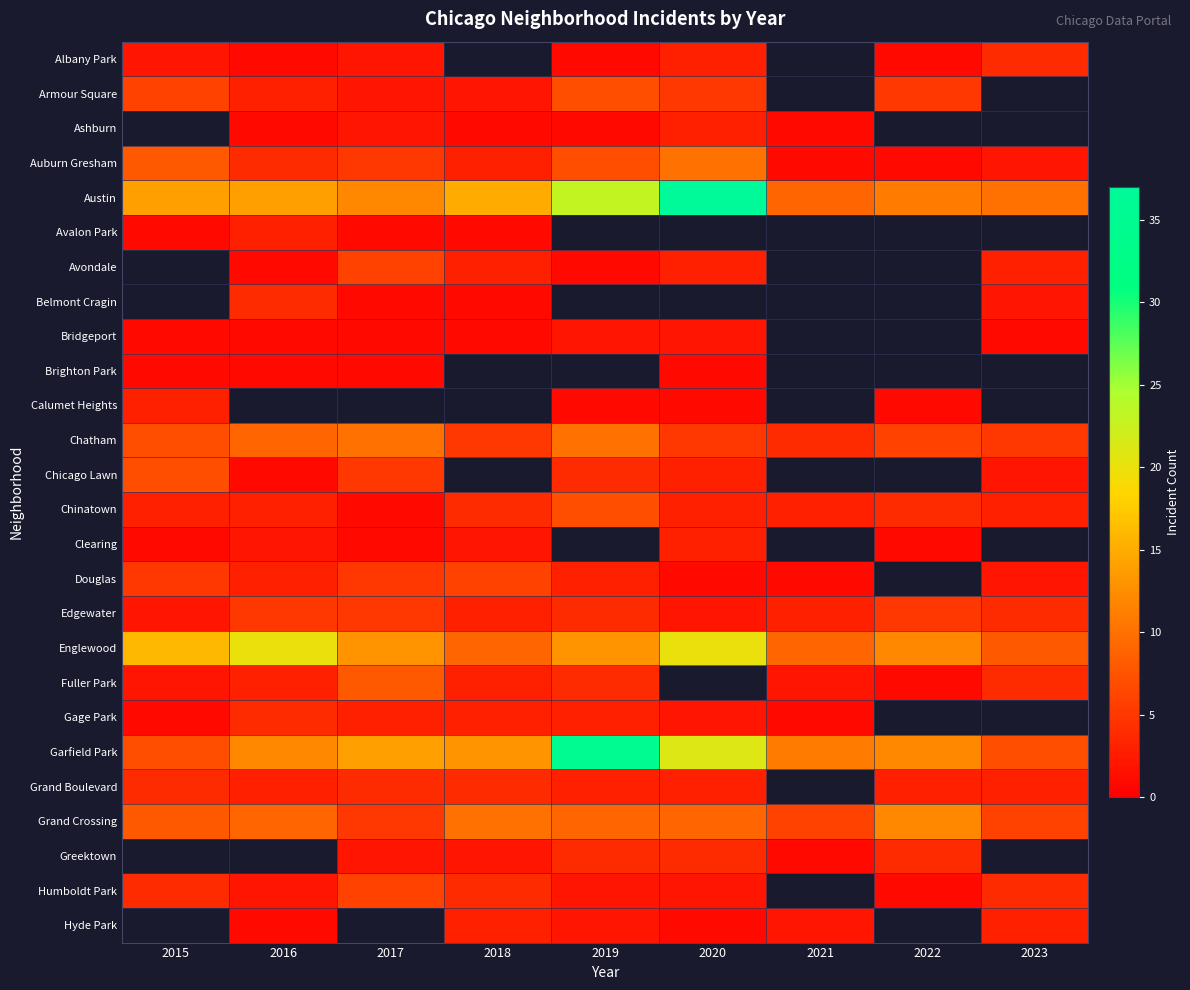

What is the spread (max minus min) of values at 2022?

11.0